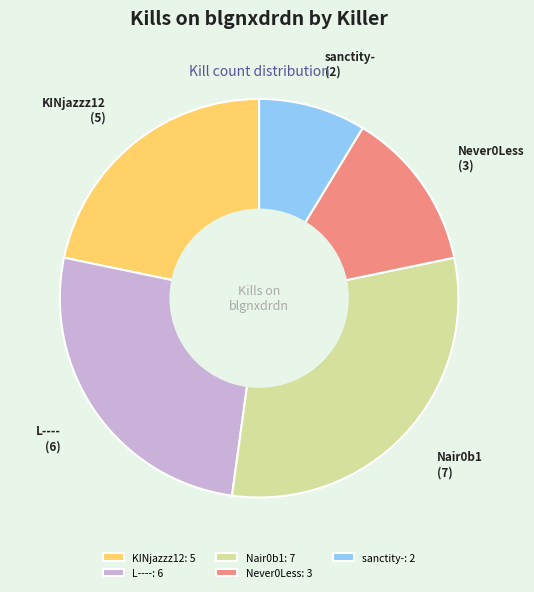

The sanctity- slice represents 1% of the pie. True or false?

False